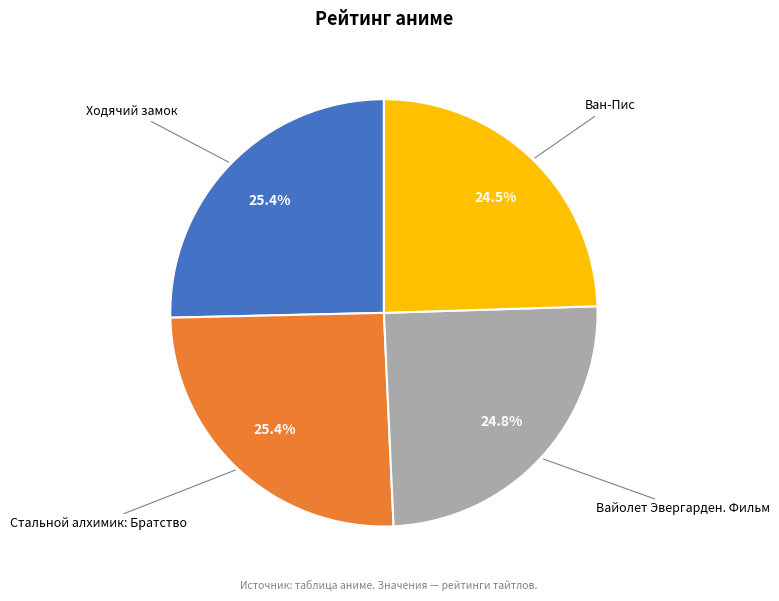

To the nearest percent, what percentage of the pie is Вайолет Эвергарден. Фильм?

25%